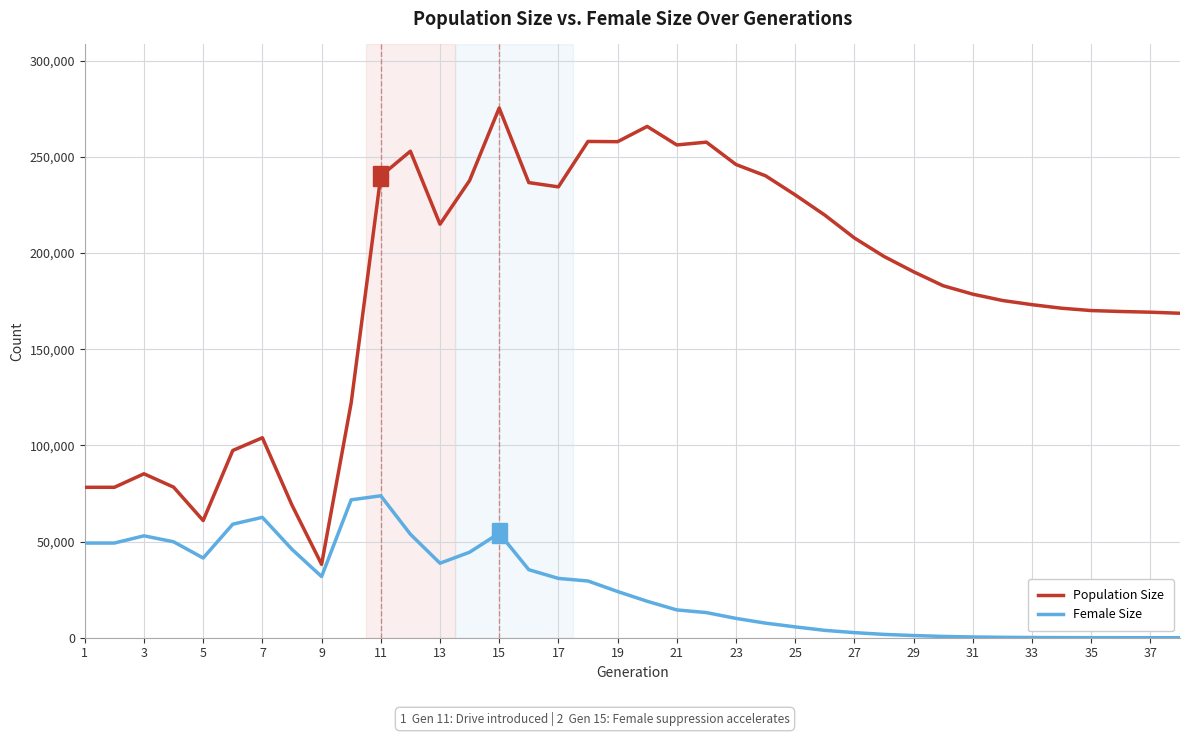

How many lines are shown in the chart?

2